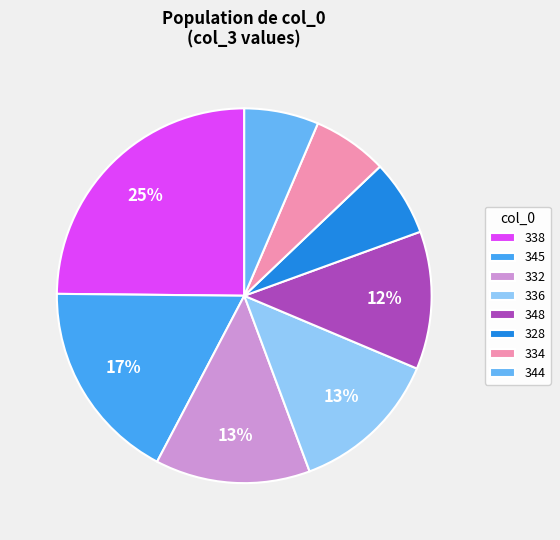

To the nearest percent, what is the average slice percentage?

12%